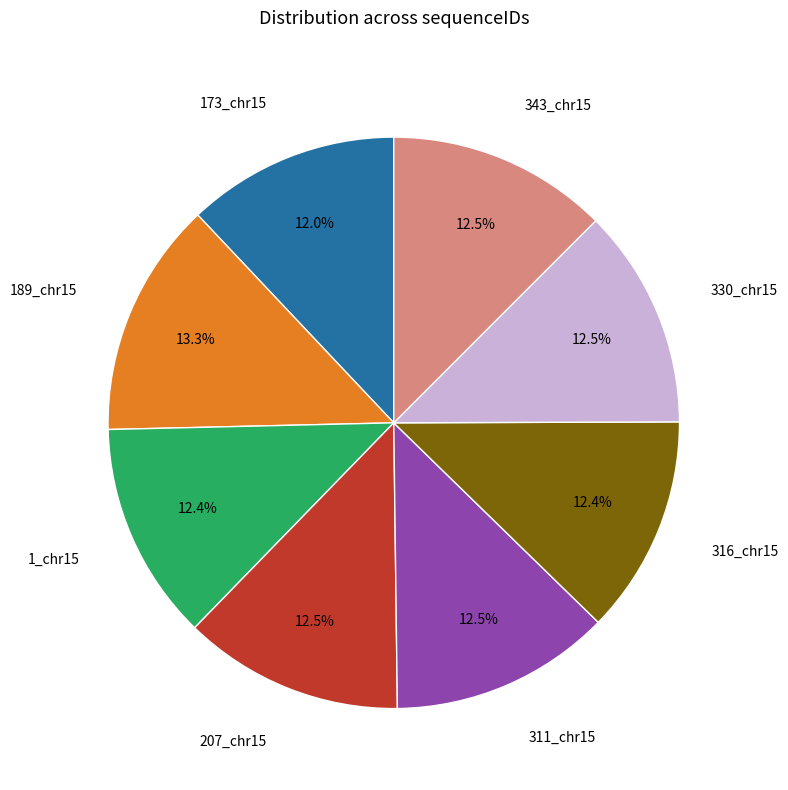

How many segments does this pie chart have?

8